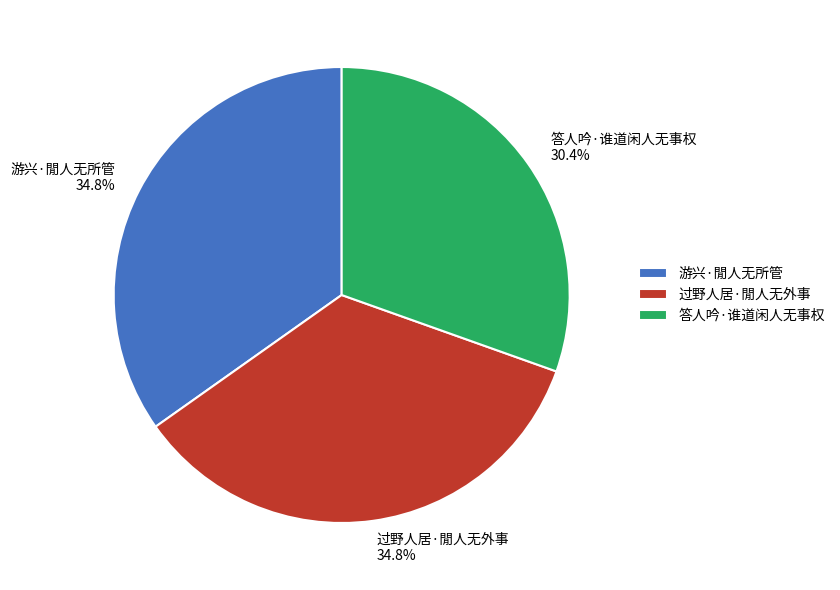

What is the ratio of the value at 游兴·閒人无所管 to the value at 过野人居·閒人无外事?

1.0